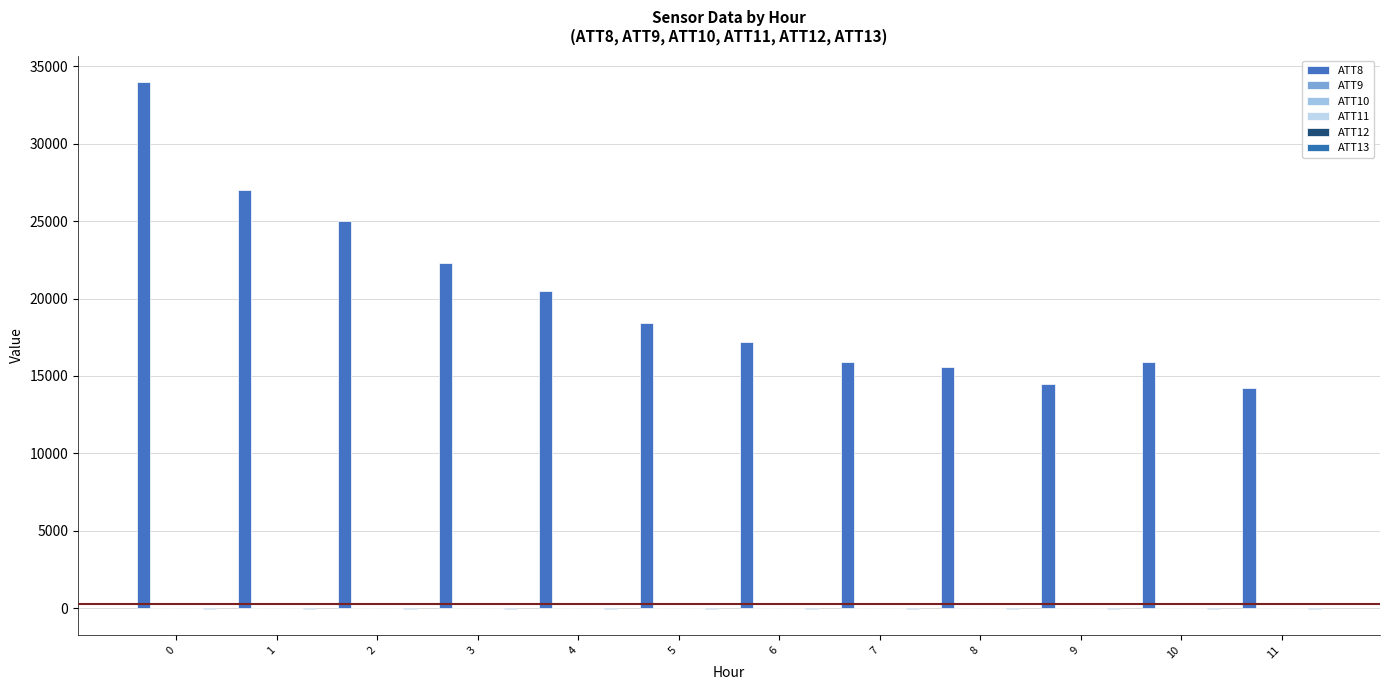

What is the maximum value for ATT11?

-10.0